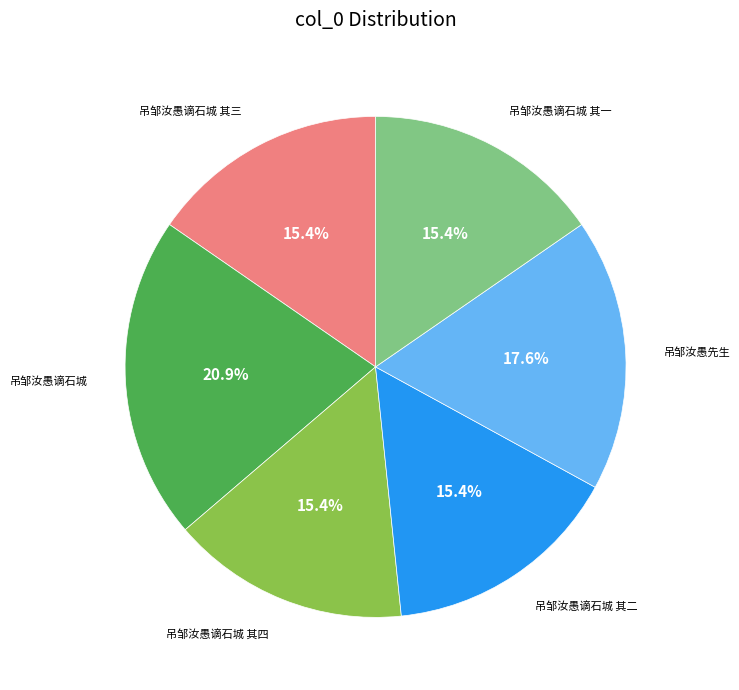

Is there a majority slice in this chart?

No